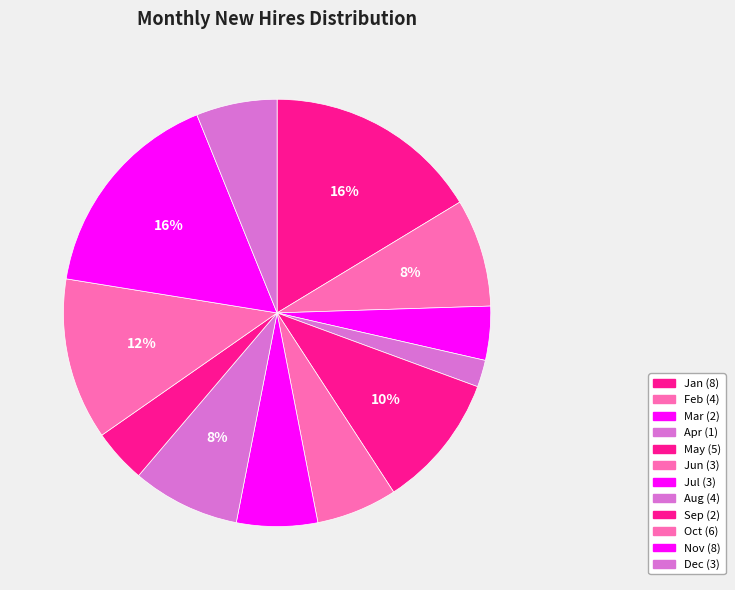

How many segments does this pie chart have?

12